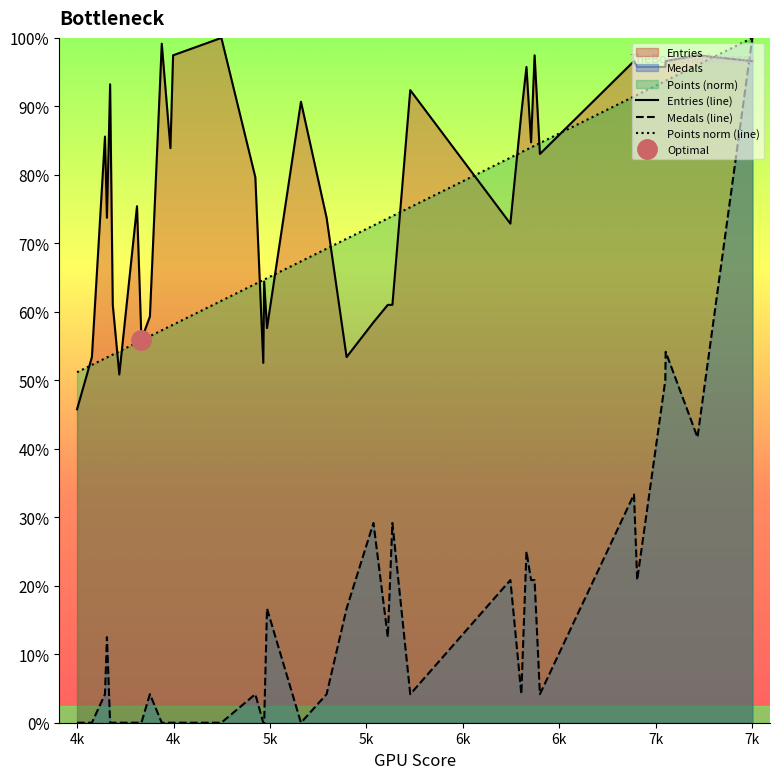

What is the difference between the maximum and second lowest values in the Entries (line) series?

49.2